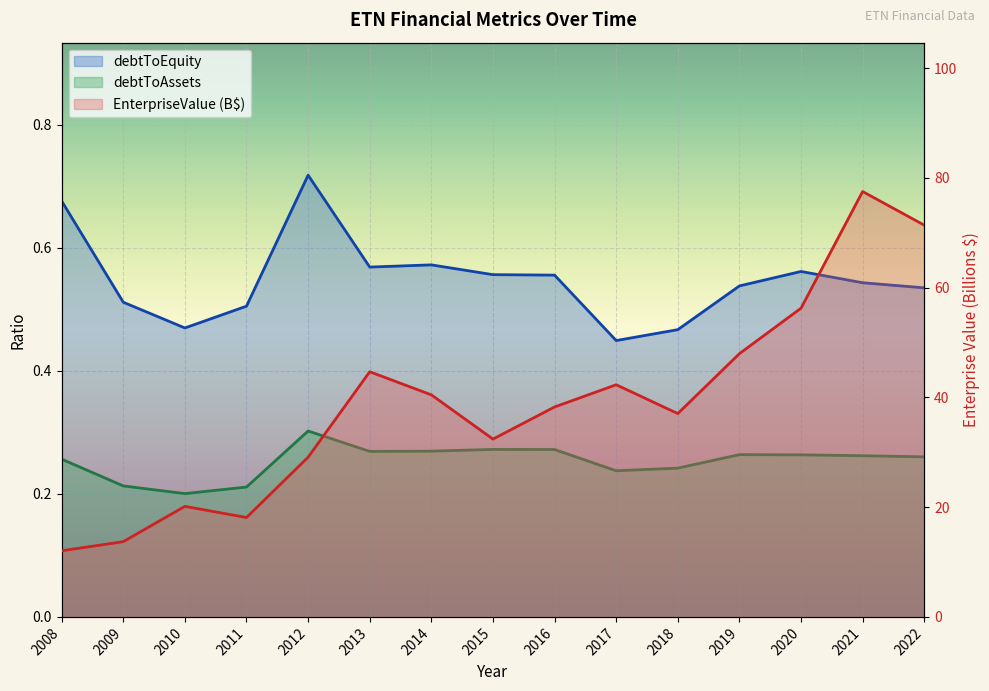

Count the debtToAssets values in the range 0 to 1.

15